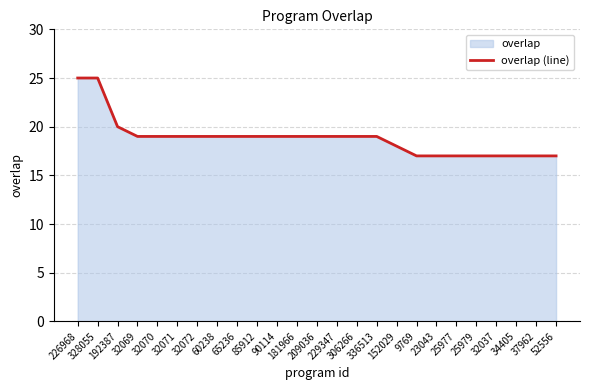

What is the smallest value displayed?

17